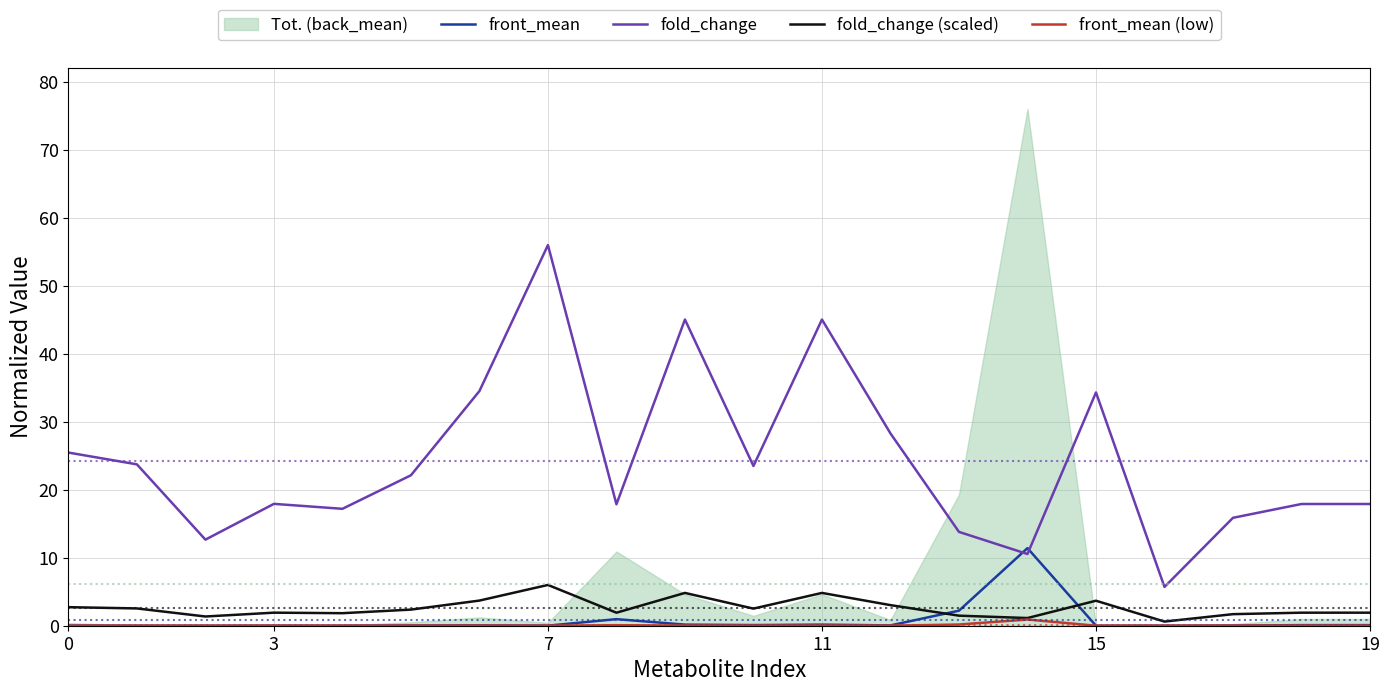

True or false: fold_change and fold_change (scaled) cross at least once.

False